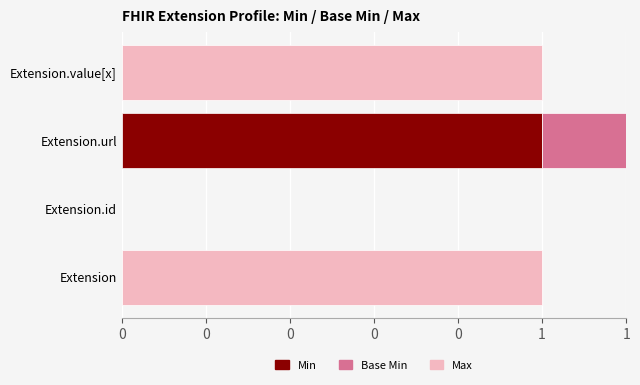

What is the total value across all series at Extension?

1